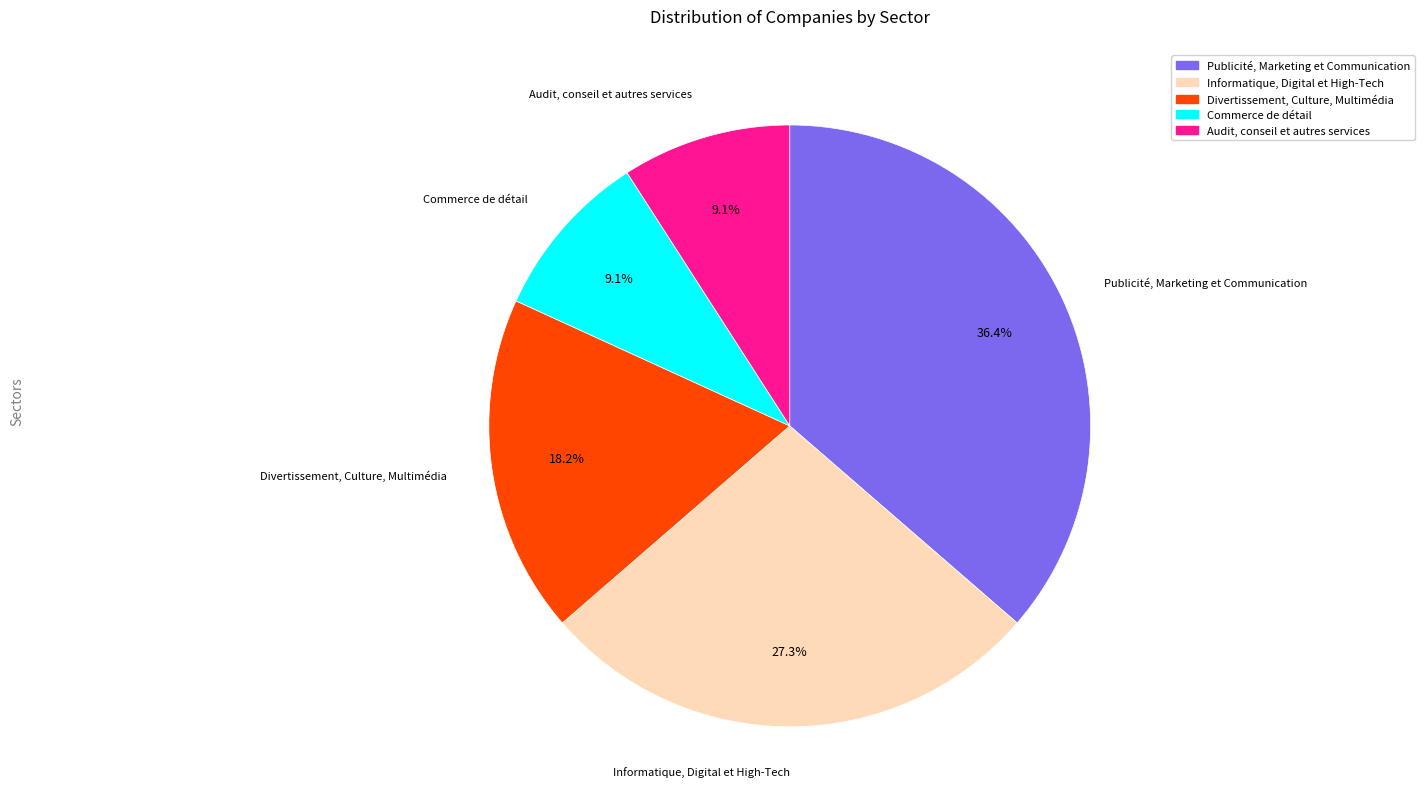

Is the sum of Publicité, Marketing et Communication and Commerce de détail greater than half?

No